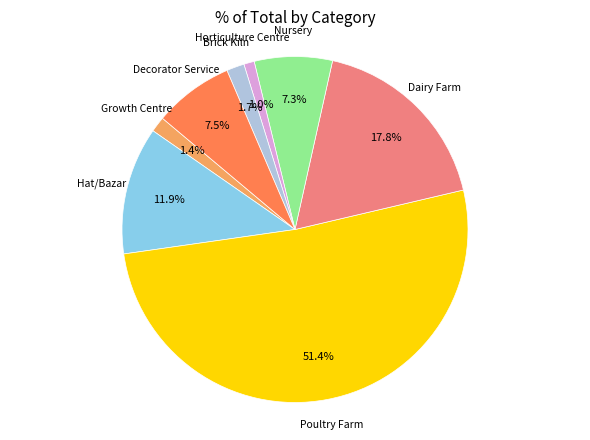

Is there any slice that represents more than half of the pie?

Yes